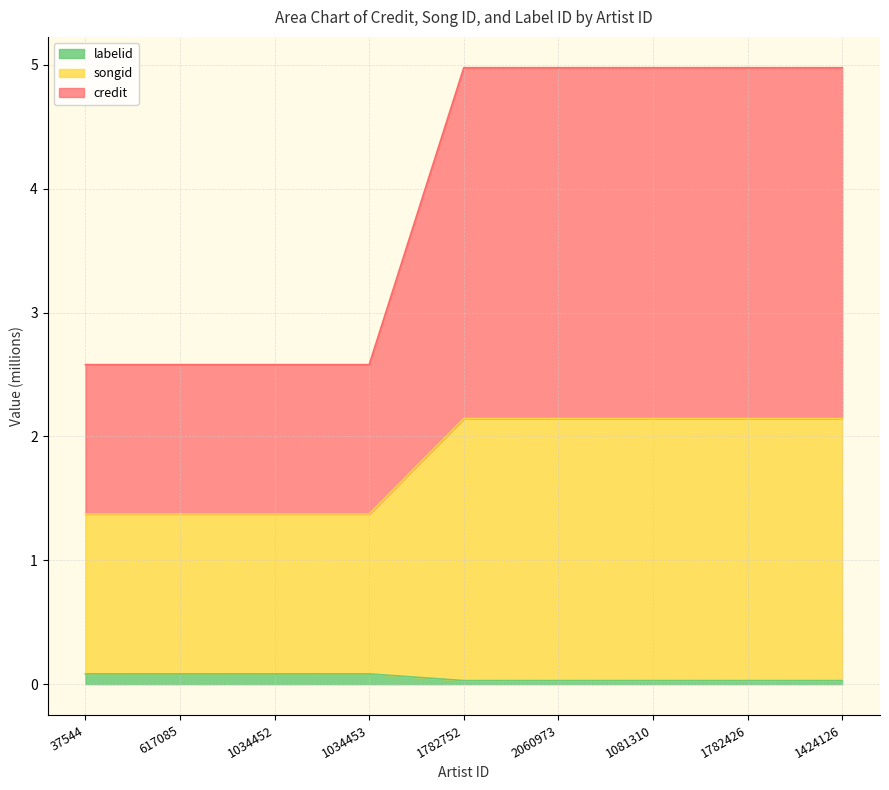

True or false: labelid has more than 2 interior local peaks.

False